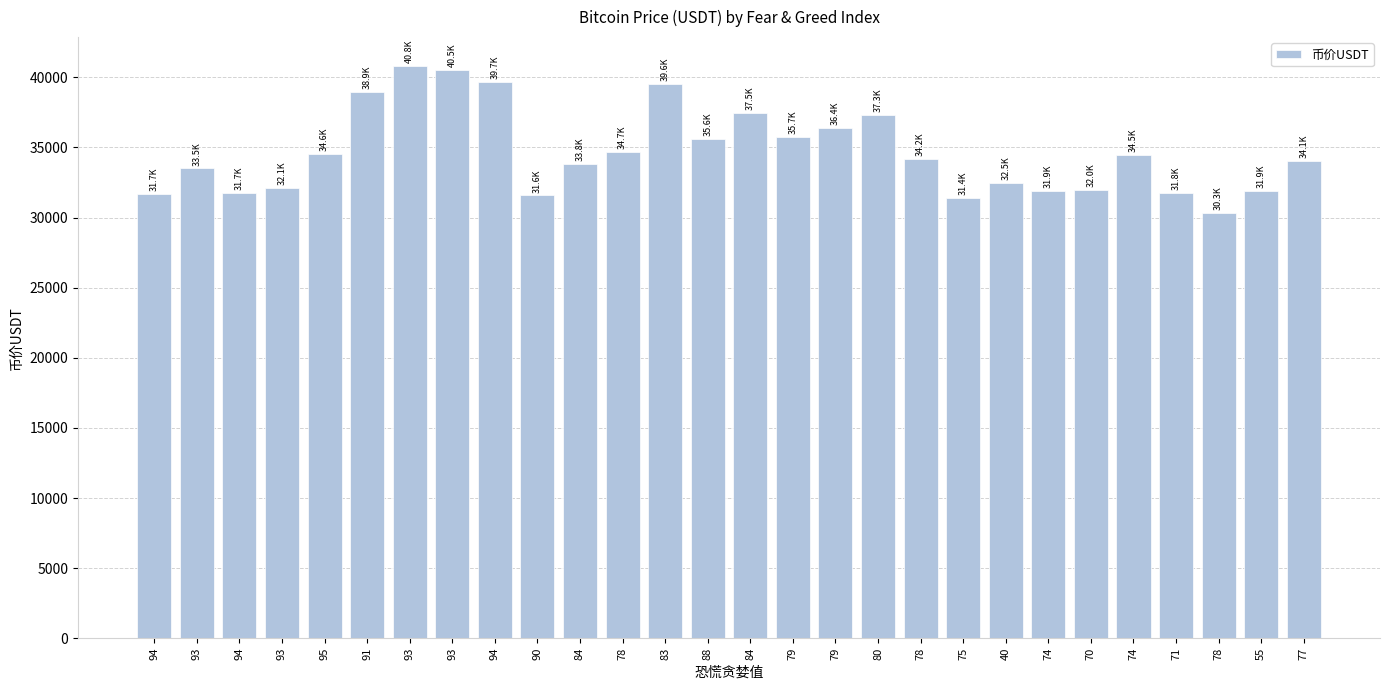

Reading left to right, transcribe all the data shown in this chart.

94=31695.2	93=33506.7	94=31737.8	93=32091.5	95=34555.3	91=38946.6	93=40829.9	93=40513.1	94=39674.8	90=31578.0	84=33834.8	78=34677.0	83=39551.9	88=35627.3	84=37460.5	79=35732.0	79=36388.4	80=37325.4	78=34183.4	75=31392.6	40=32457.3	74=31876.6	70=31952.8	74=34459.9	71=31757.4	78=30327.2	55=31924.2	77=34052.7